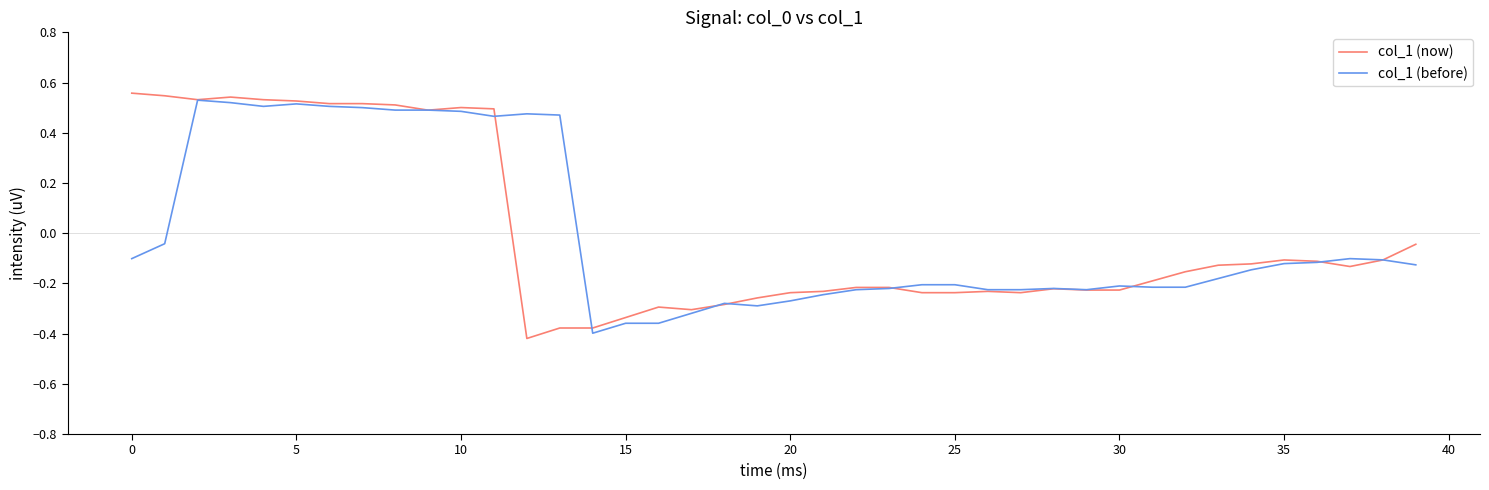

Which series has the widest spread of values?

col_1 (now)